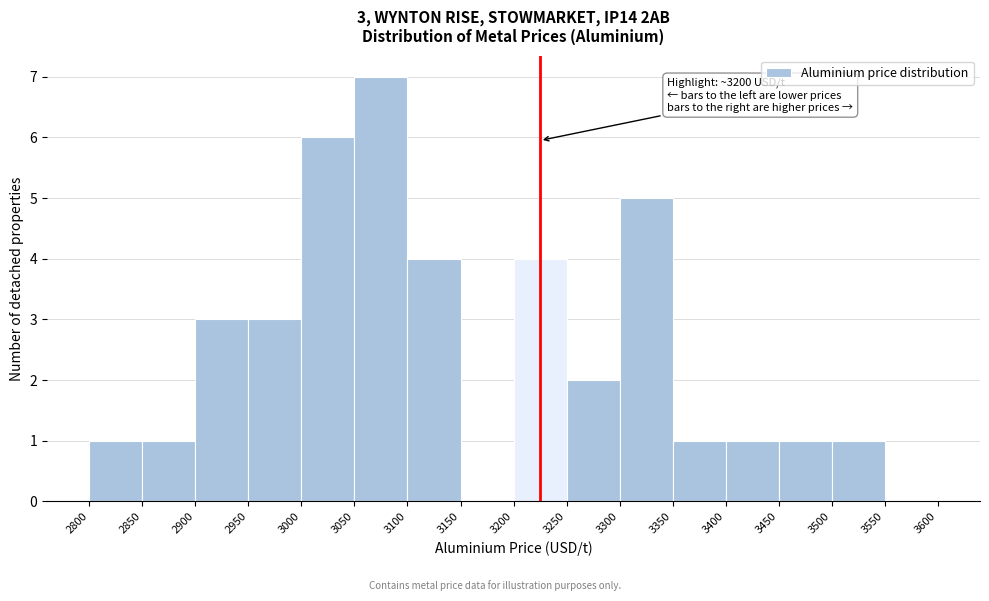

Over which range of the x-axis is the bar tallest?

3050 to 3100